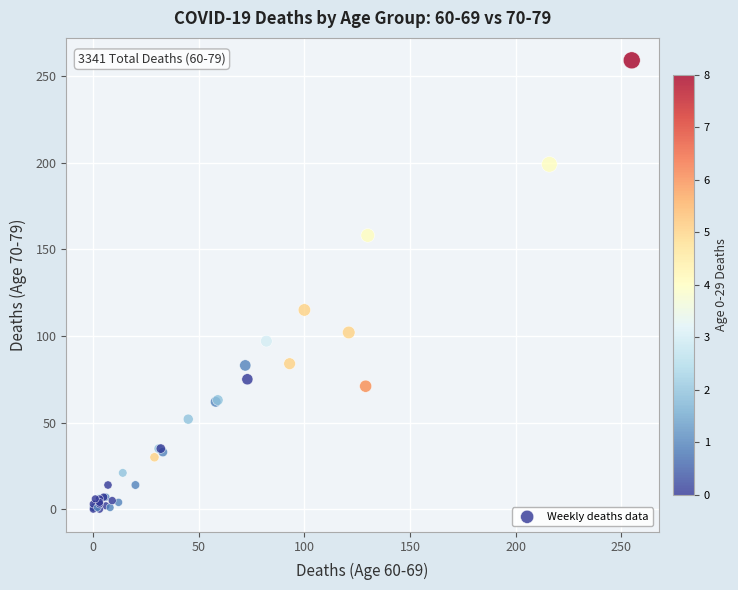

What Y value in the scatter plot is closest to 129?

115